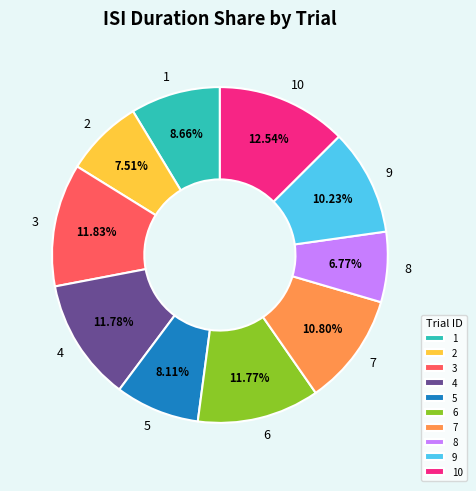

What is the ratio of the value at 6 to the value at 2?

1.6